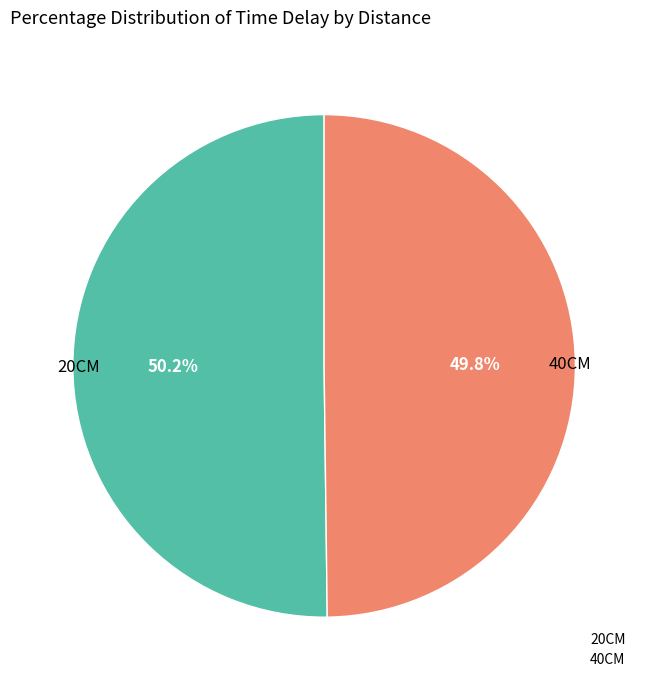

Is the sum of 40CM and 20CM greater than half?

Yes